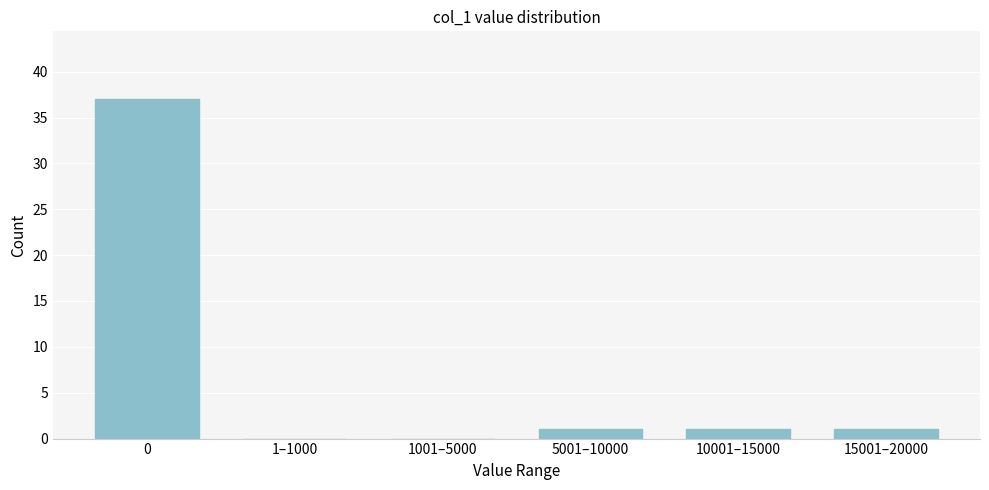

Reading left to right, extract all data points from this chart.

0=37	1–1000=0	1001–5000=0	5001–10000=1	10001–15000=1	15001–20000=1